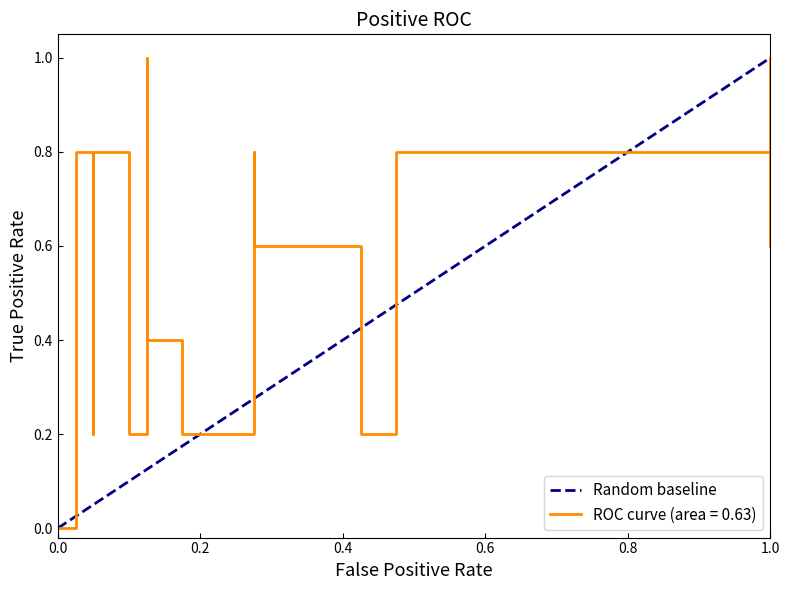

The chart shows a value of 2 at 1.0. True or false?

False